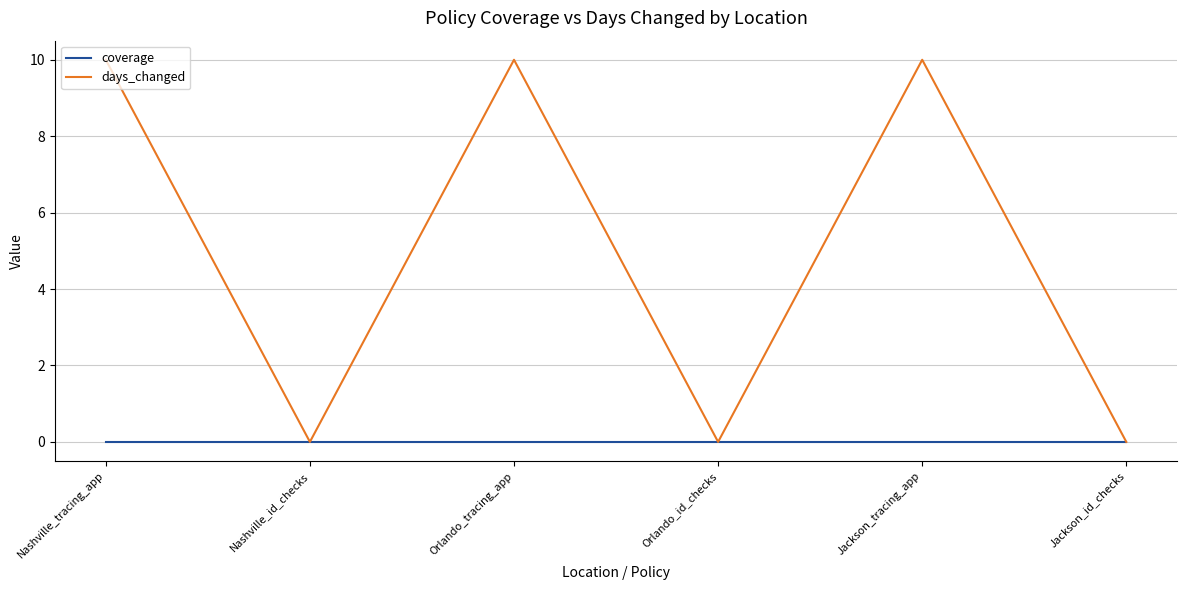

Which series has the largest total across all categories?

days_changed